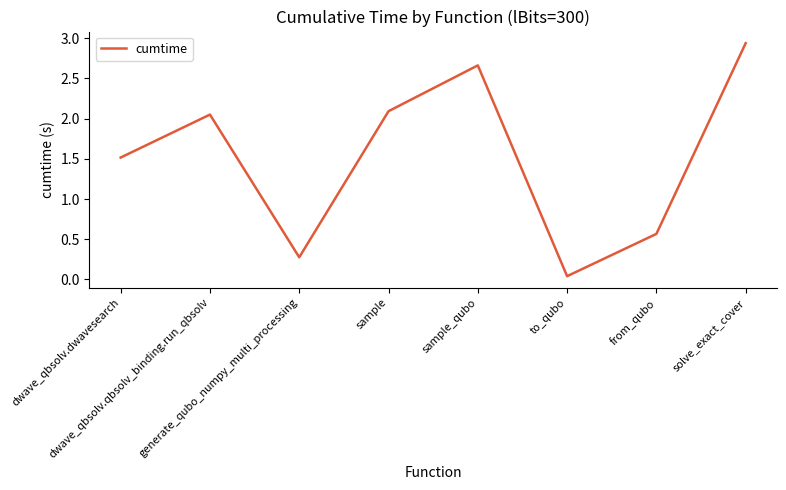

What is the average value?

1.5